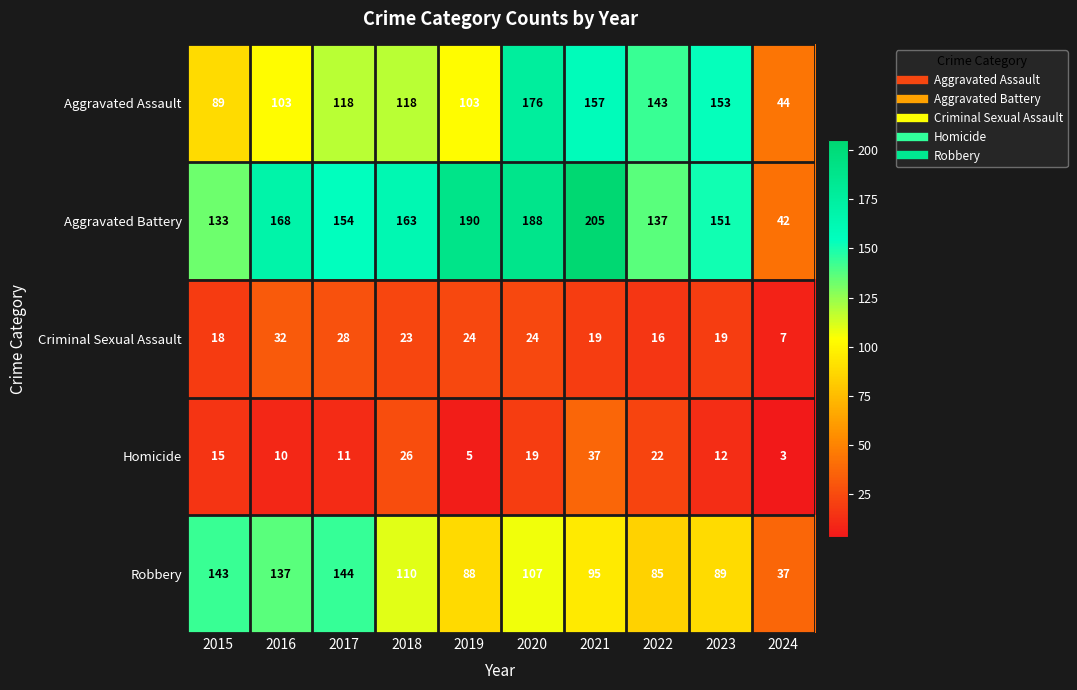

Which label corresponds to the smallest value in the chart?

2024